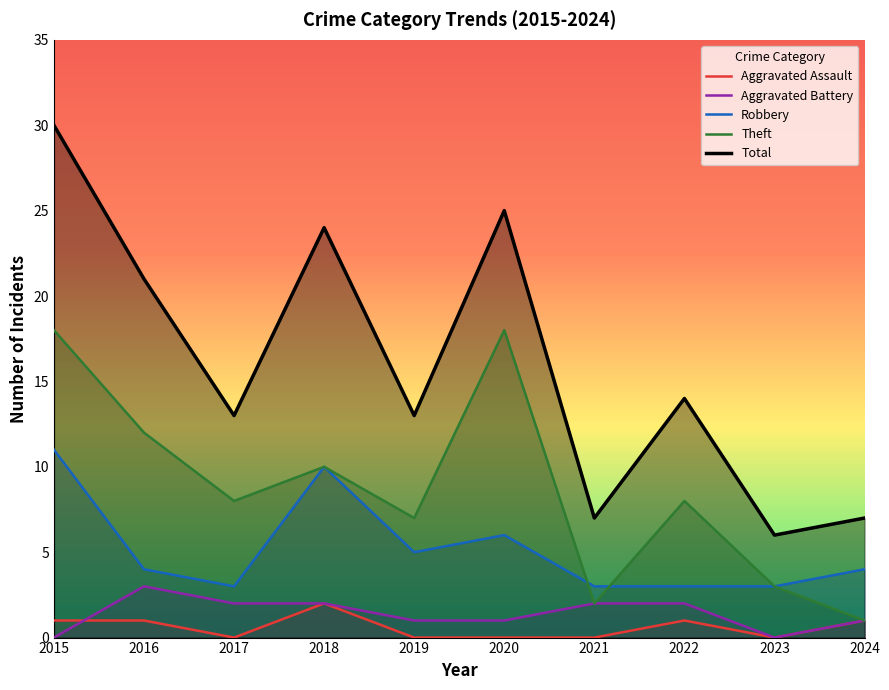

What is the spread (max minus min) of values at 2022?

13